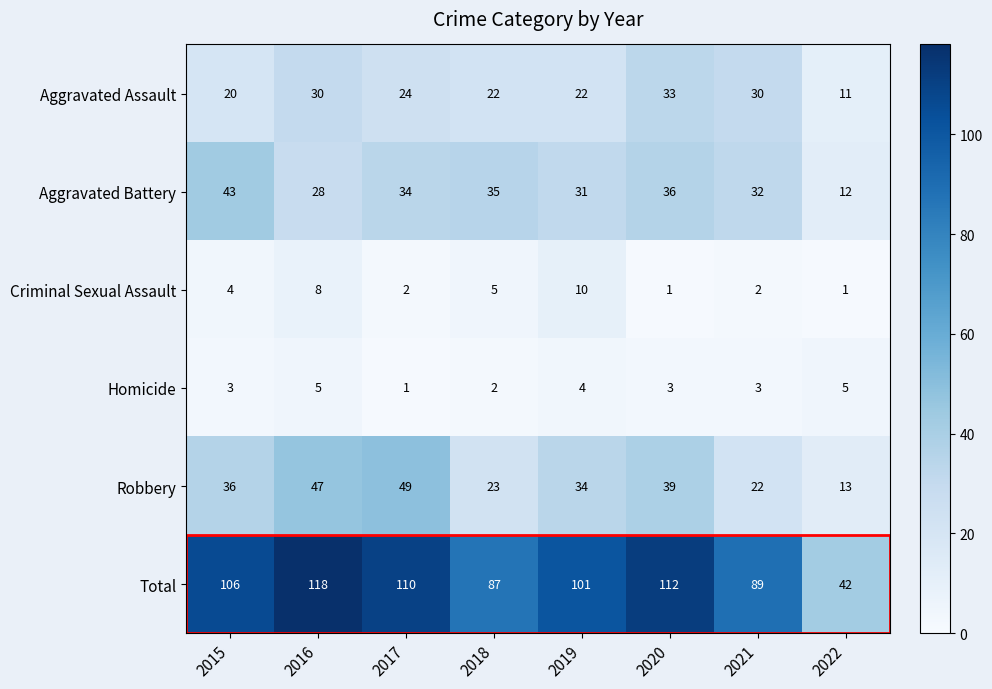

Between 2015 and 2022, which series saw the biggest shift?

Total